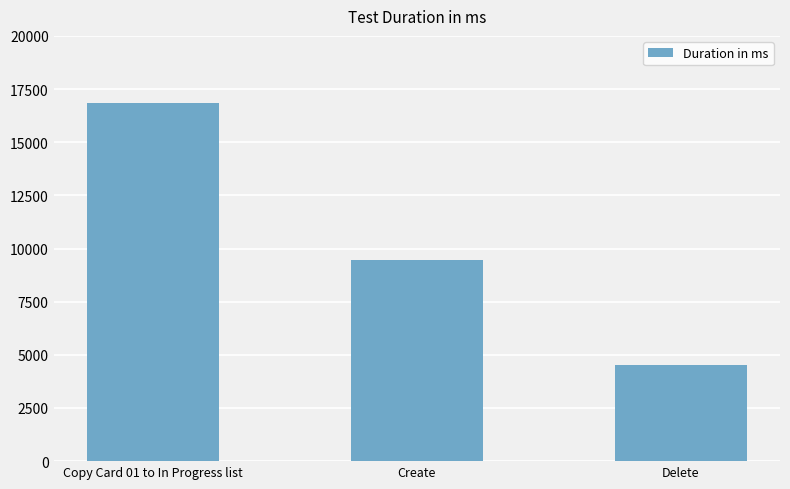

List the labels in order of value, largest first.

Copy Card 01 to In Progress list, Create, Delete